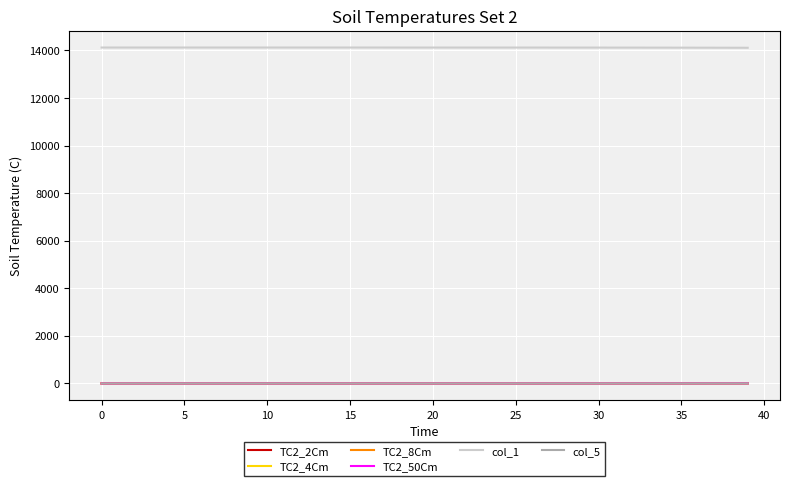

What is the maximum value for col_1?

14121.0